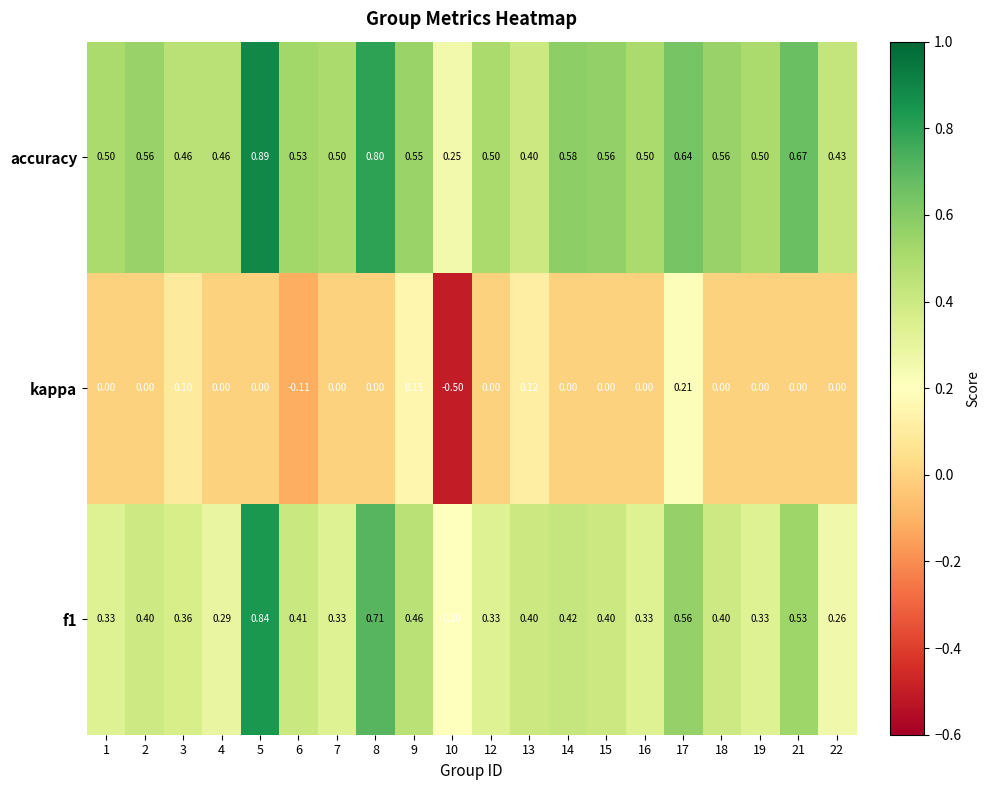

Which category has the highest value across all series?

5